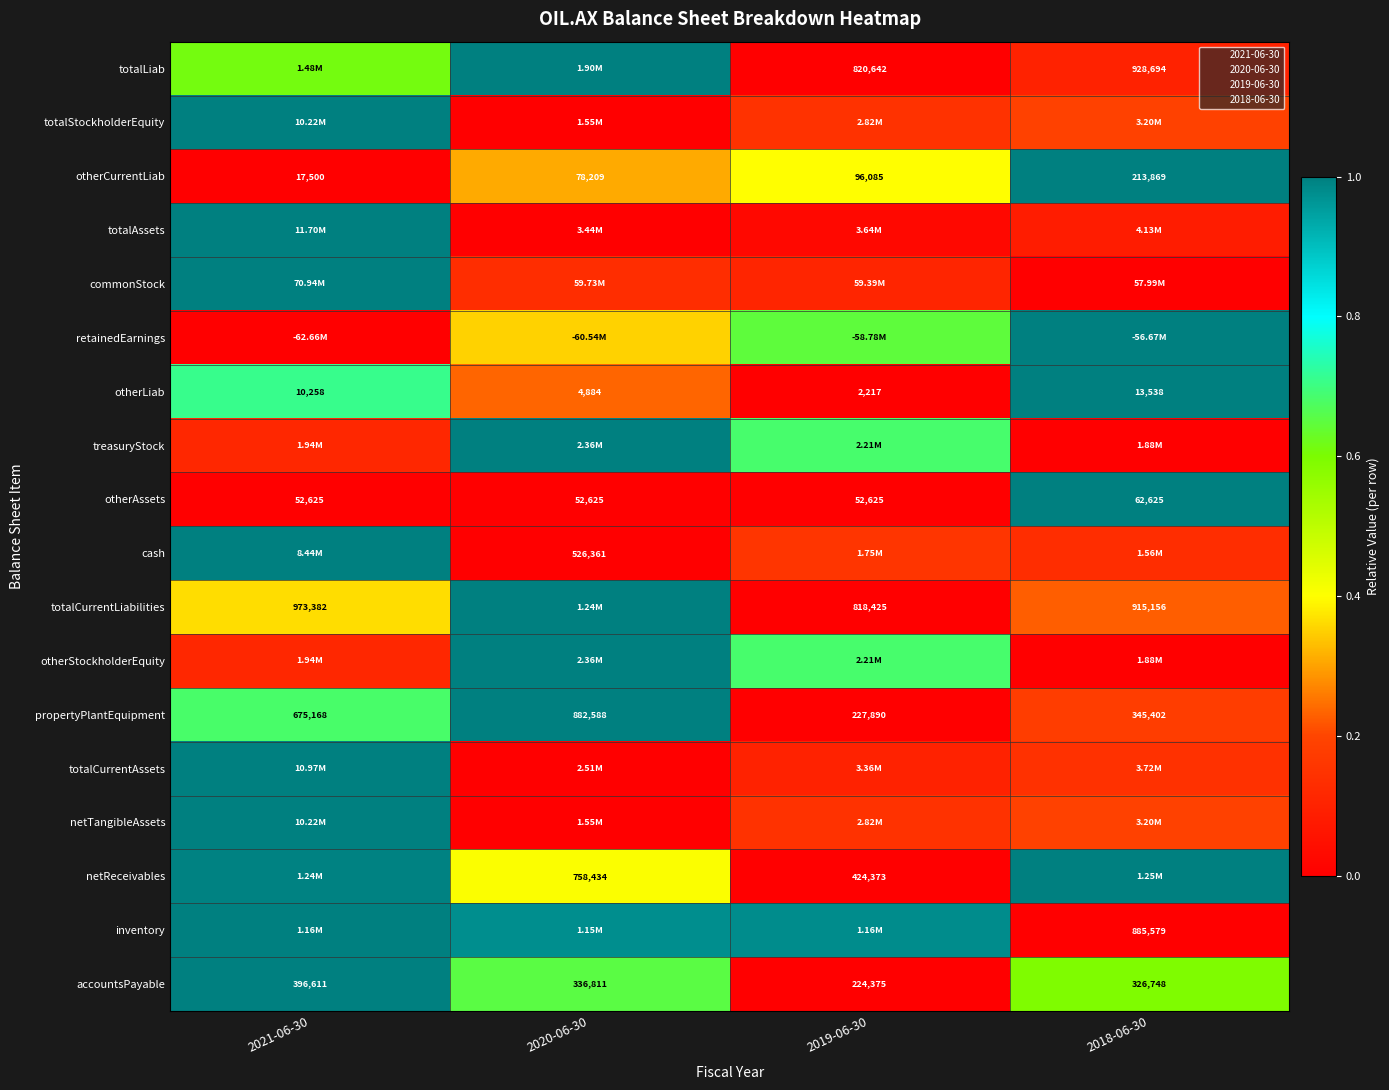

Which has a higher value, 2019-06-30 or 2021-06-30?

2021-06-30